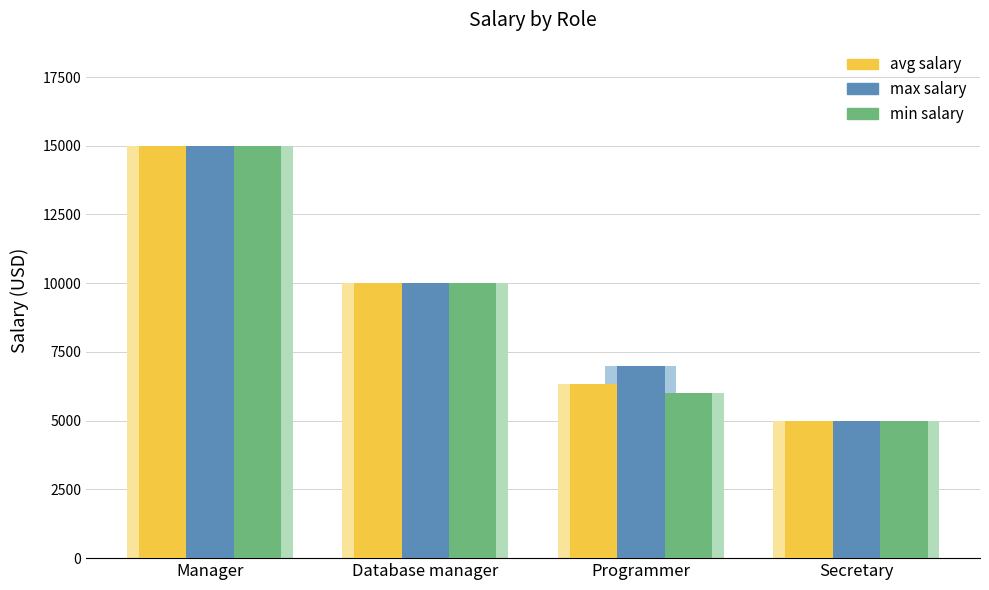

Which series has the largest range (max minus min)?

avg salary